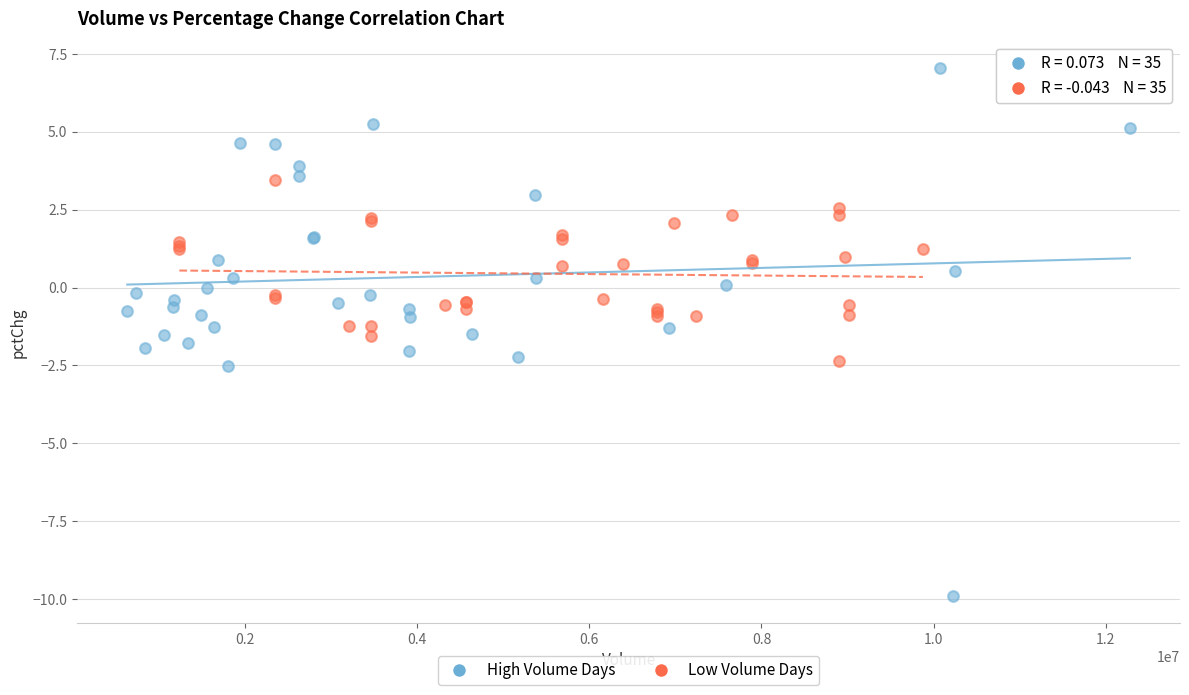

What are all the series names shown in the legend?

High Volume Days, Low Volume Days